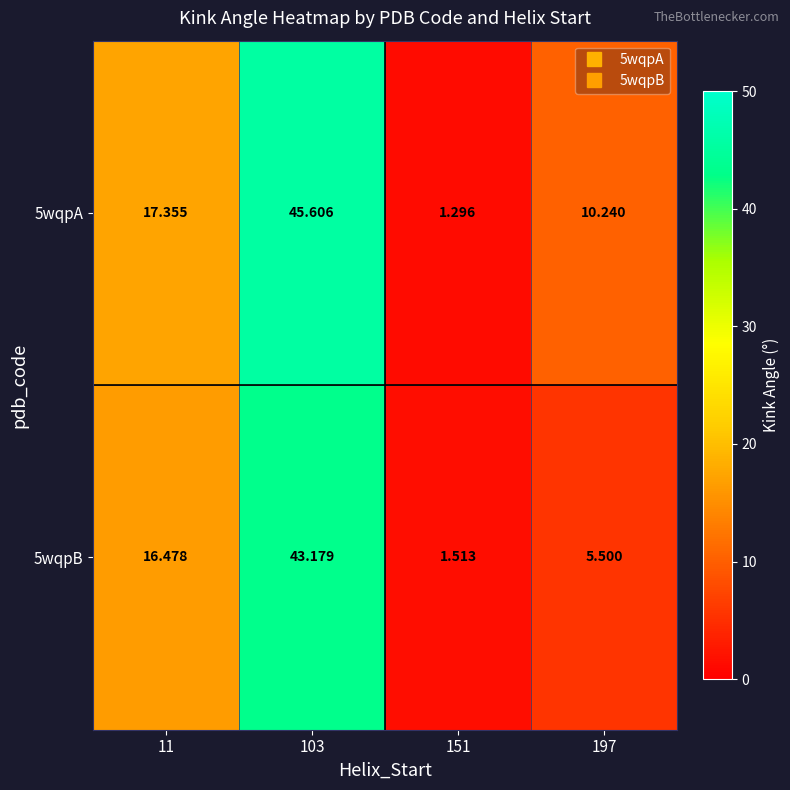

Is the value of 5wqpB at 197 greater than the value of 5wqpA at 197?

No